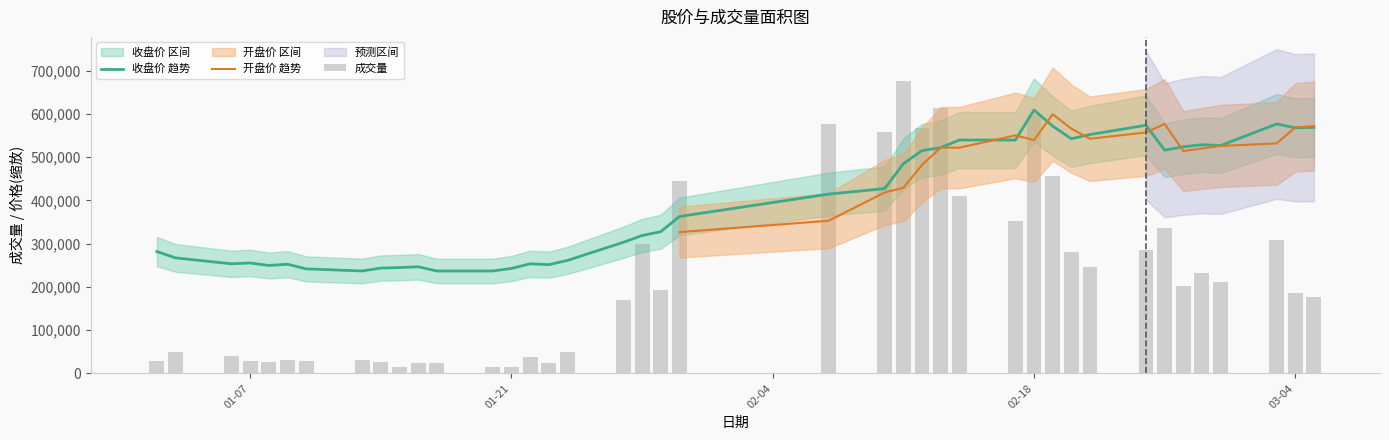

Which category has the highest value in the 收盘价 趋势 series?

02-18